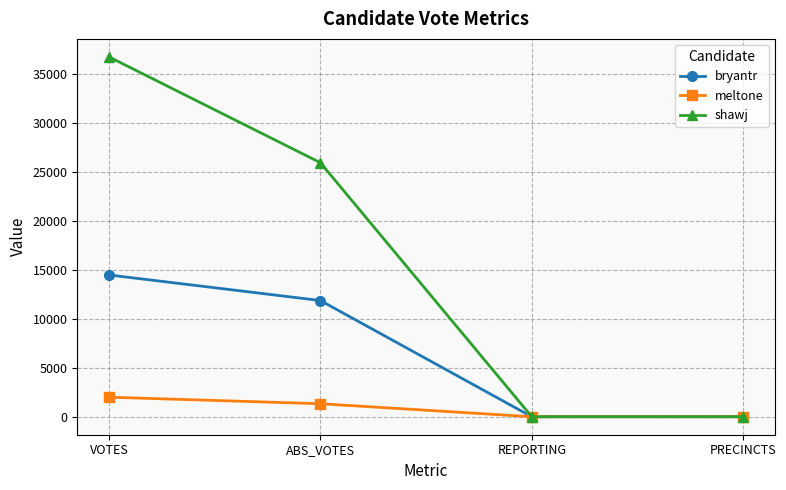

The shawj series shows 46715 at ABS_VOTES. True or false?

False